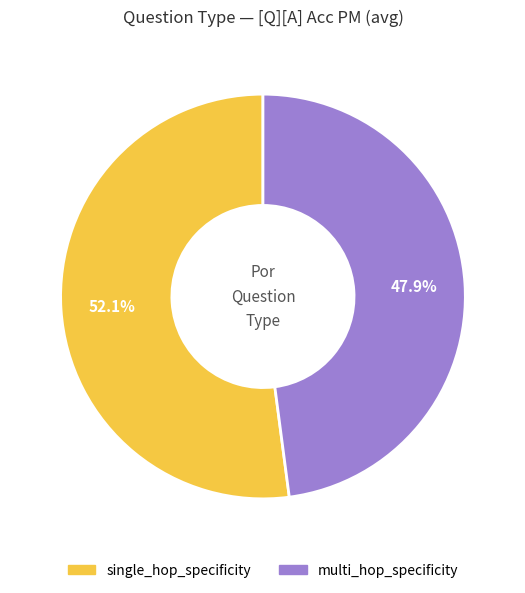

Which category accounts for the majority?

single_hop_specificity